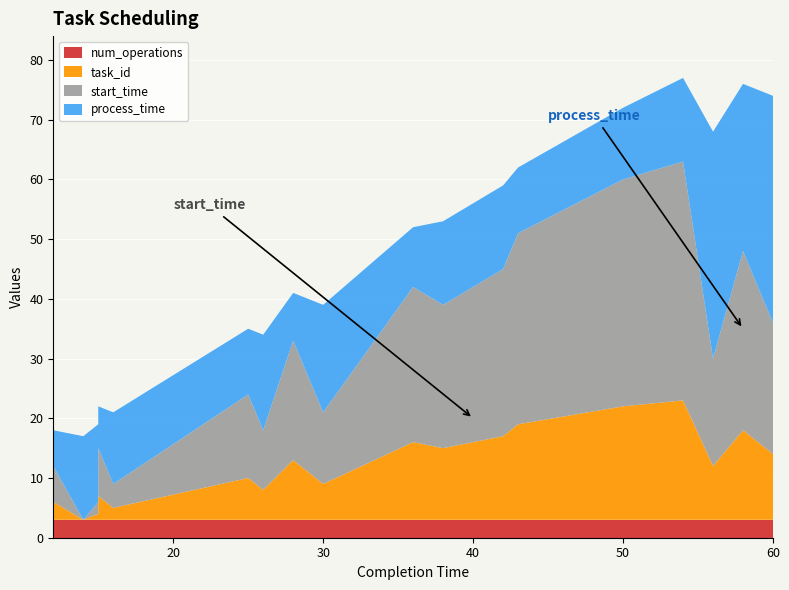

Reading left to right, list all the values displayed in this chart.

task_id: 12=3	14=0	15=1	15=4	16=2	25=7	26=5	28=10	29=8	30=6	36=13	38=12	42=14	43=16	50=19	54=20	56=9	58=15	60=11	60=17
start_time: 12=6	14=0	15=2	15=8	16=4	25=14	26=10	28=20	29=16	30=12	36=26	38=24	42=28	43=32	50=38	54=40	56=18	58=30	60=22	60=34
process_time: 12=6	14=14	15=13	15=7	16=12	25=11	26=16	28=8	29=13	30=18	36=10	38=14	42=14	43=11	50=12	54=14	56=38	58=28	60=38	60=26
num_operations: 12=3	14=3	15=3	15=3	16=3	25=3	26=3	28=3	29=3	30=3	36=3	38=3	42=3	43=3	50=3	54=3	56=3	58=3	60=3	60=3